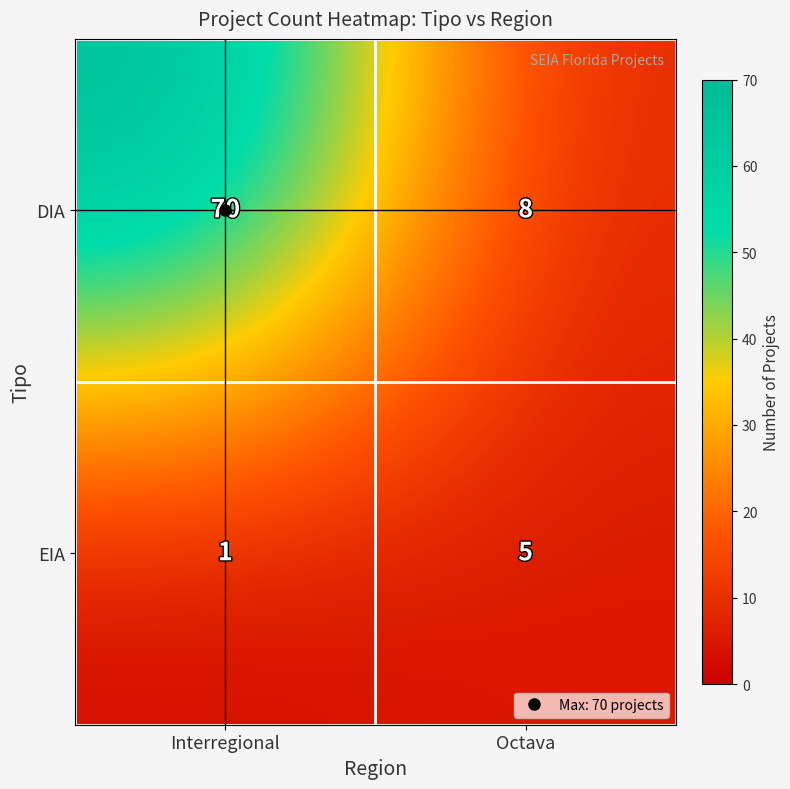

Rank the series at Interregional from highest to lowest value.

DIA, EIA